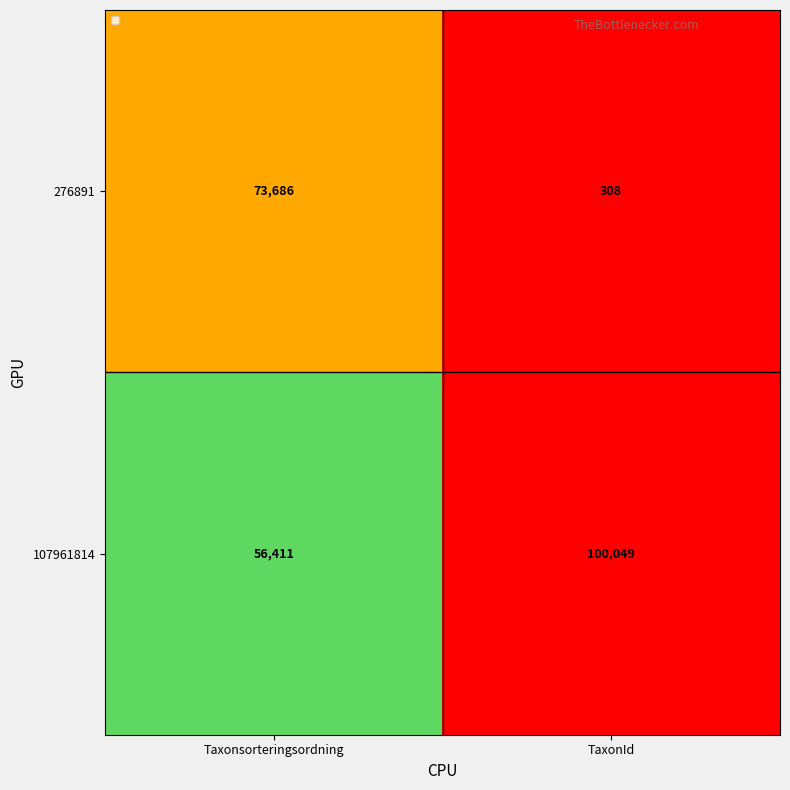

Which category has the highest value across all series?

TaxonId